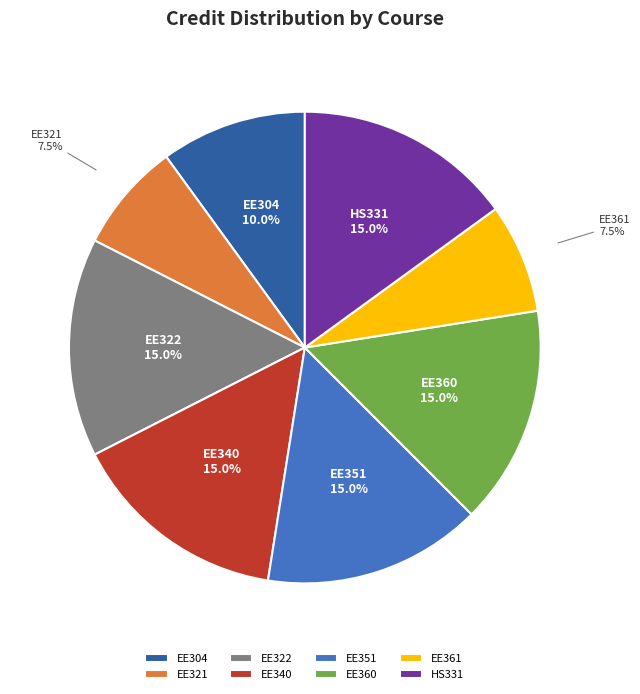

How many slices are in this pie chart?

8